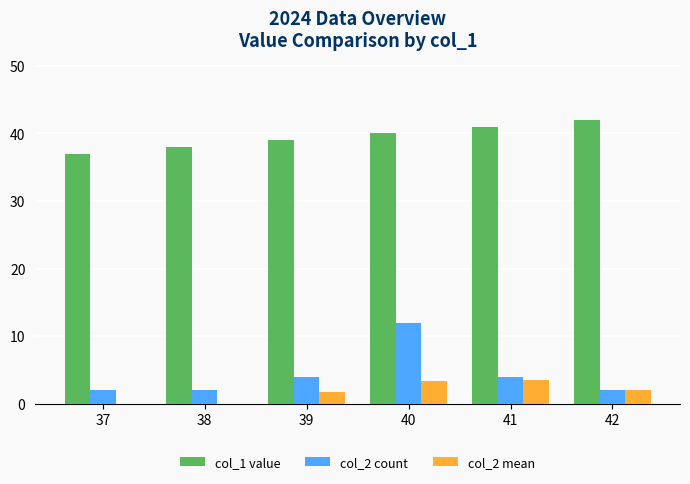

What is the total value across all series at 41?

48.5